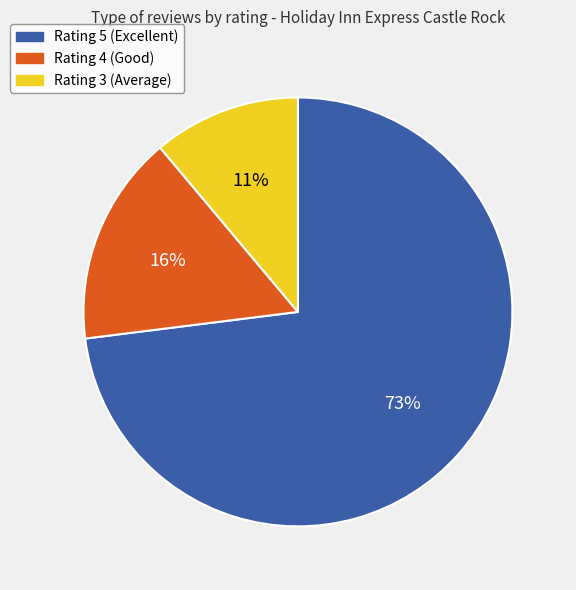

Is it true that Rating 3 is 20% of the pie?

False